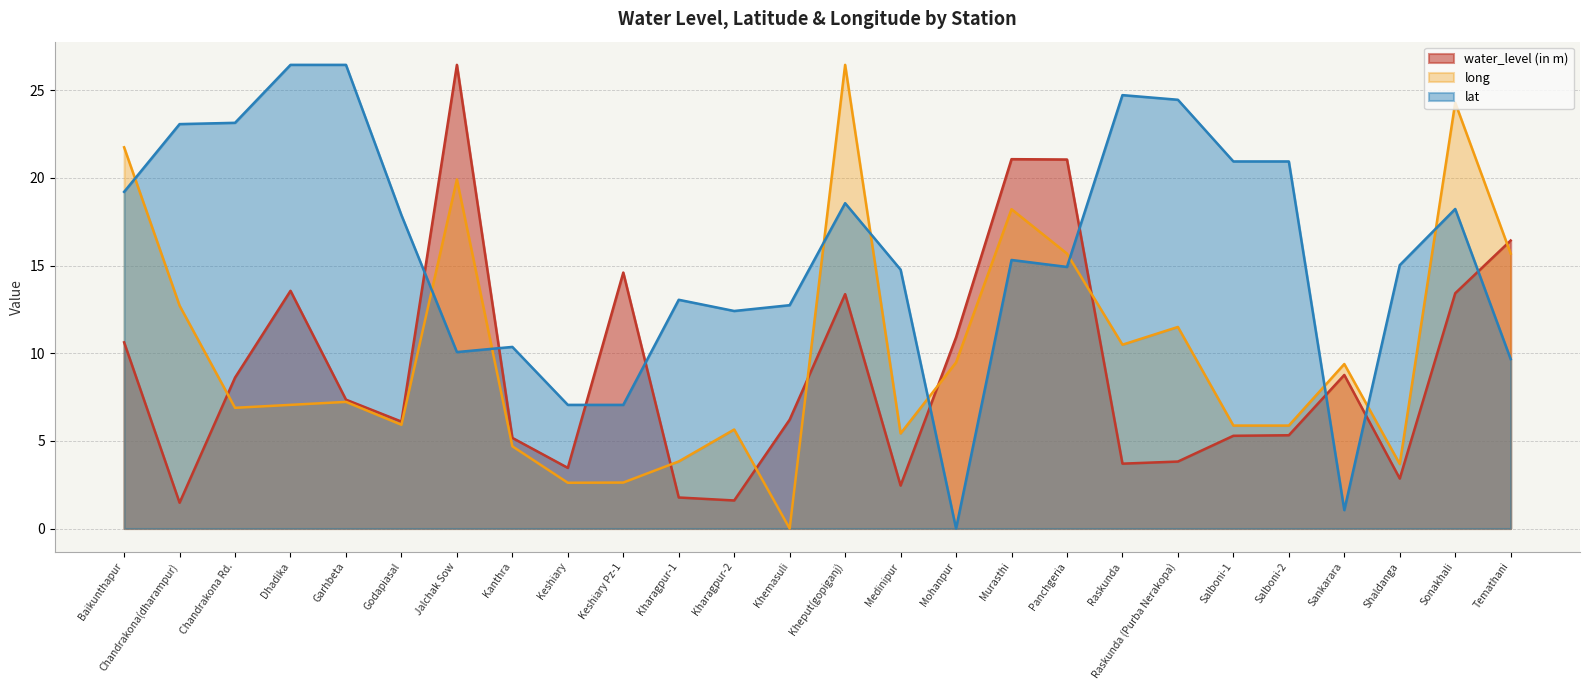

How many values in the long series exceed 7?

14